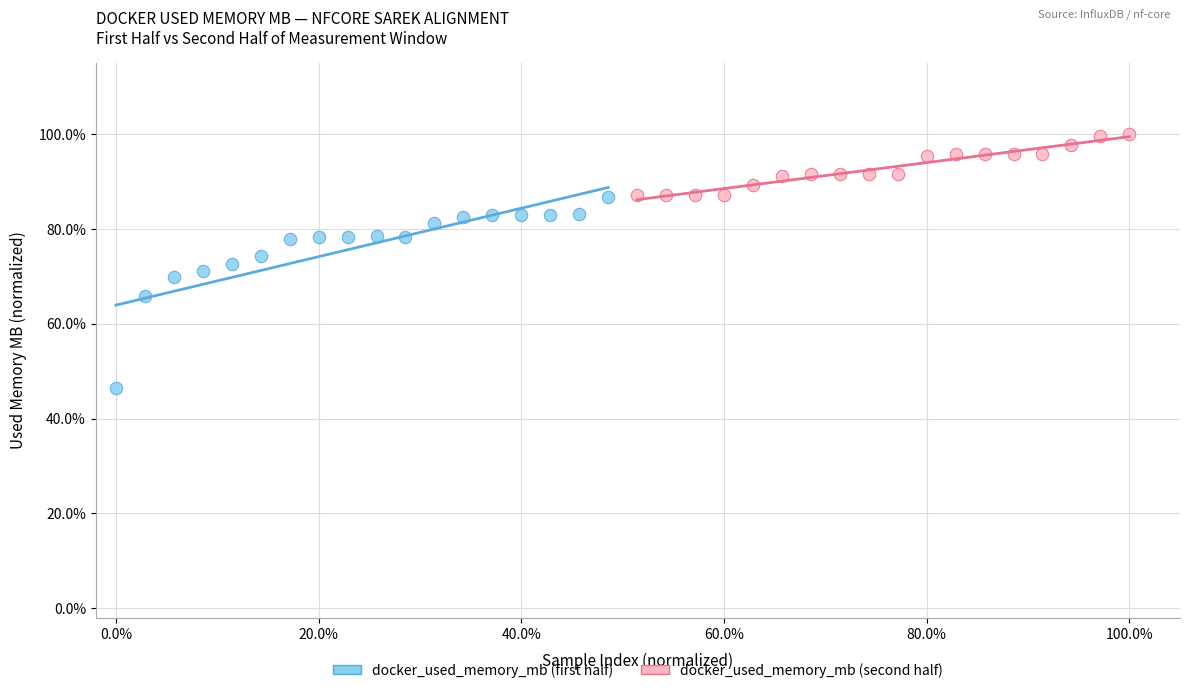

Which series contains the highest Y value?

docker_used_memory_mb (second half)